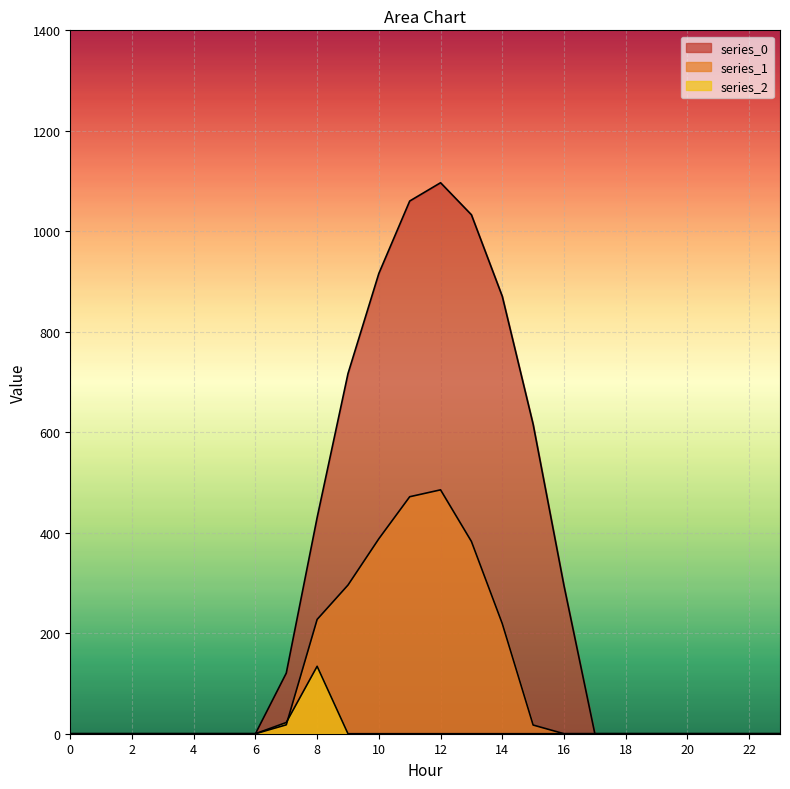

Between 16 and 23, which series saw the biggest shift?

series_0